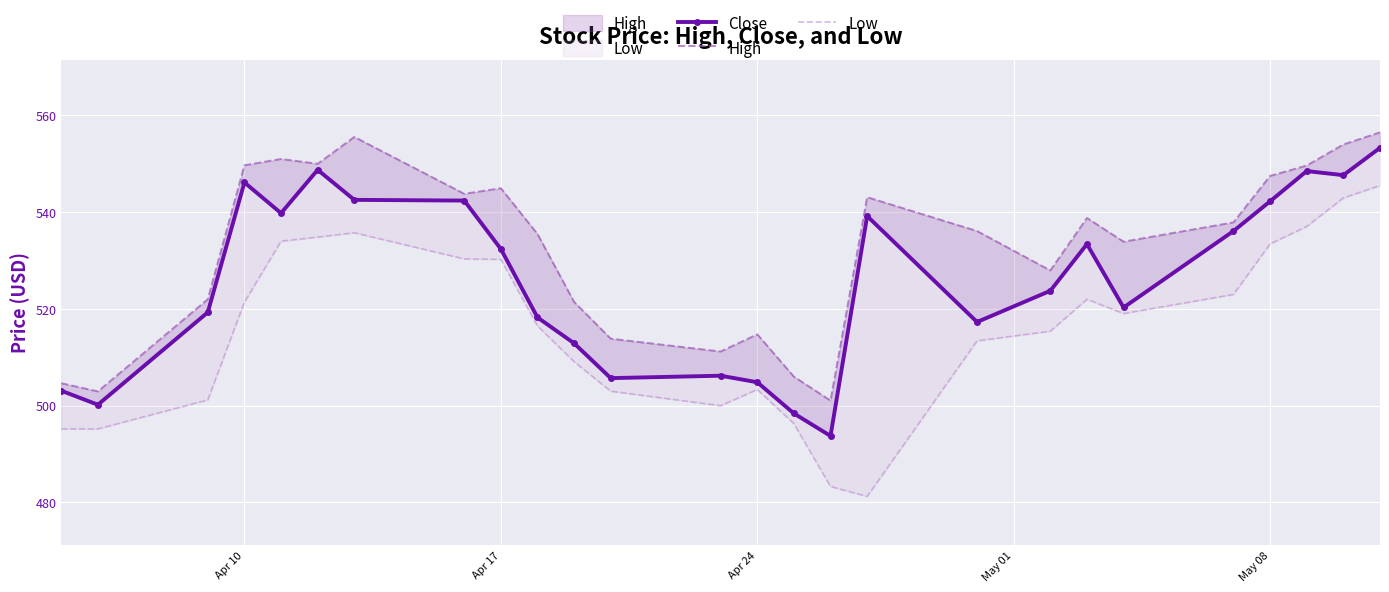

True or false: Close has more than 2 points higher than both neighbors.

True